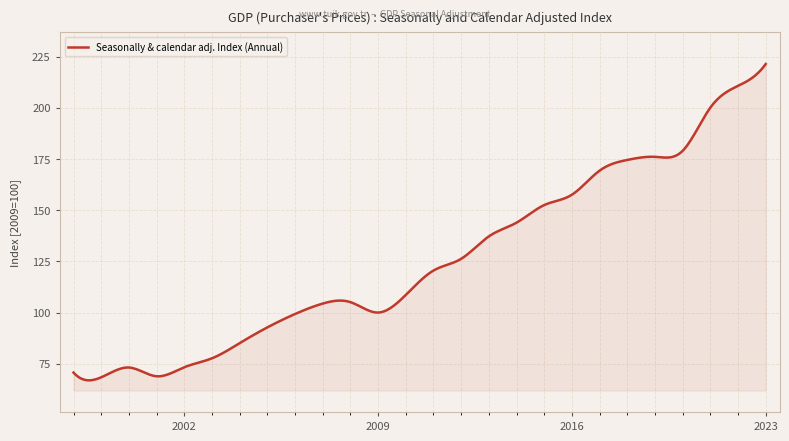

True or false: the data has more than 2 interior local peaks.

True